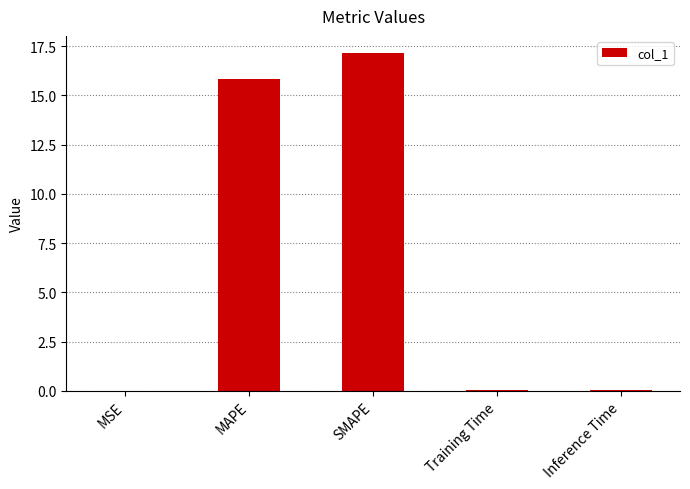

What is the maximum value shown in the chart?

17.2